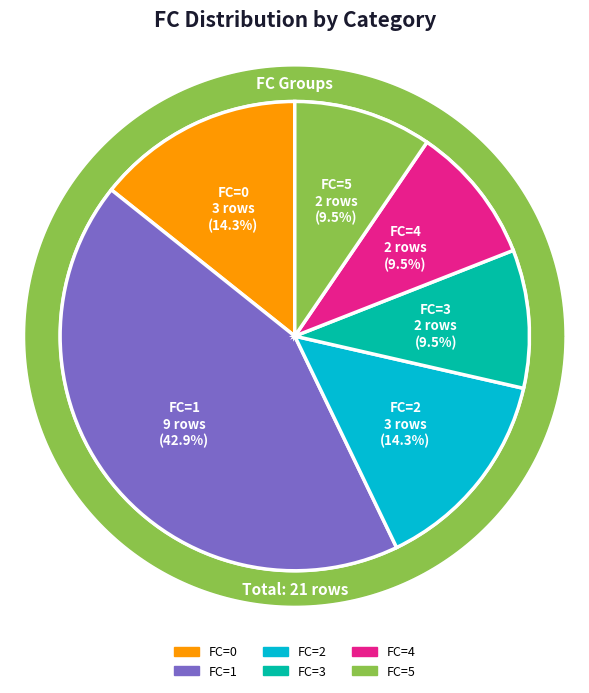

Does FC=3 represent more than half of the total?

No